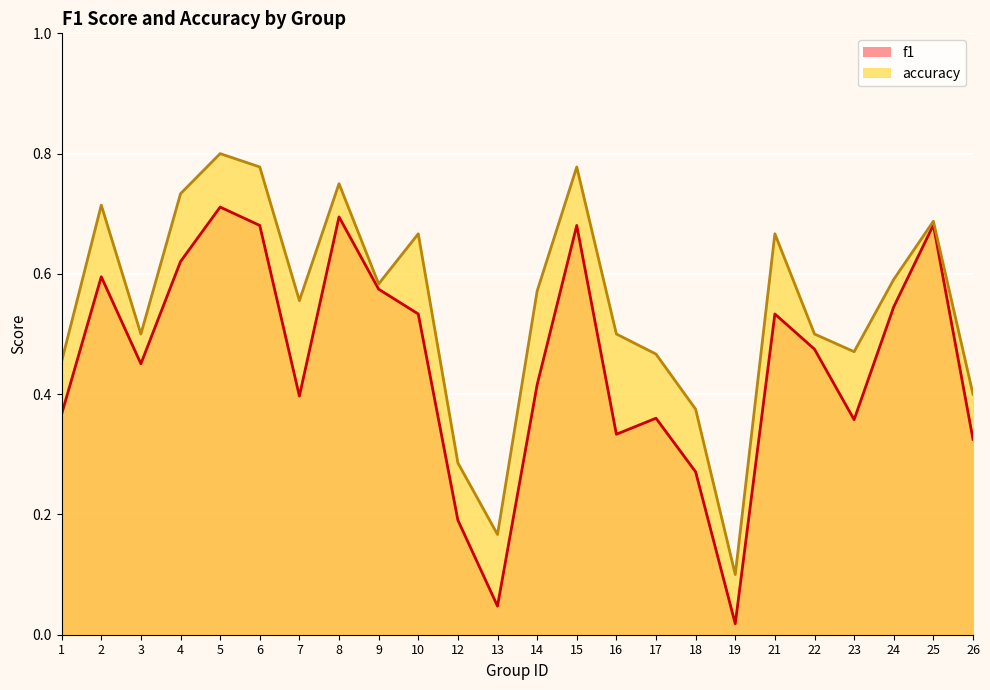

The value of accuracy at 18 is 0.4. True or false?

True